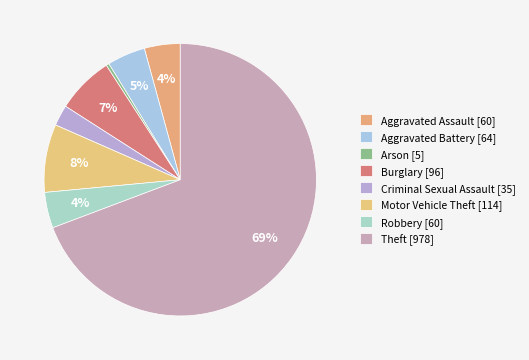

What is the change in value from Aggravated Battery to Motor Vehicle Theft?

+50